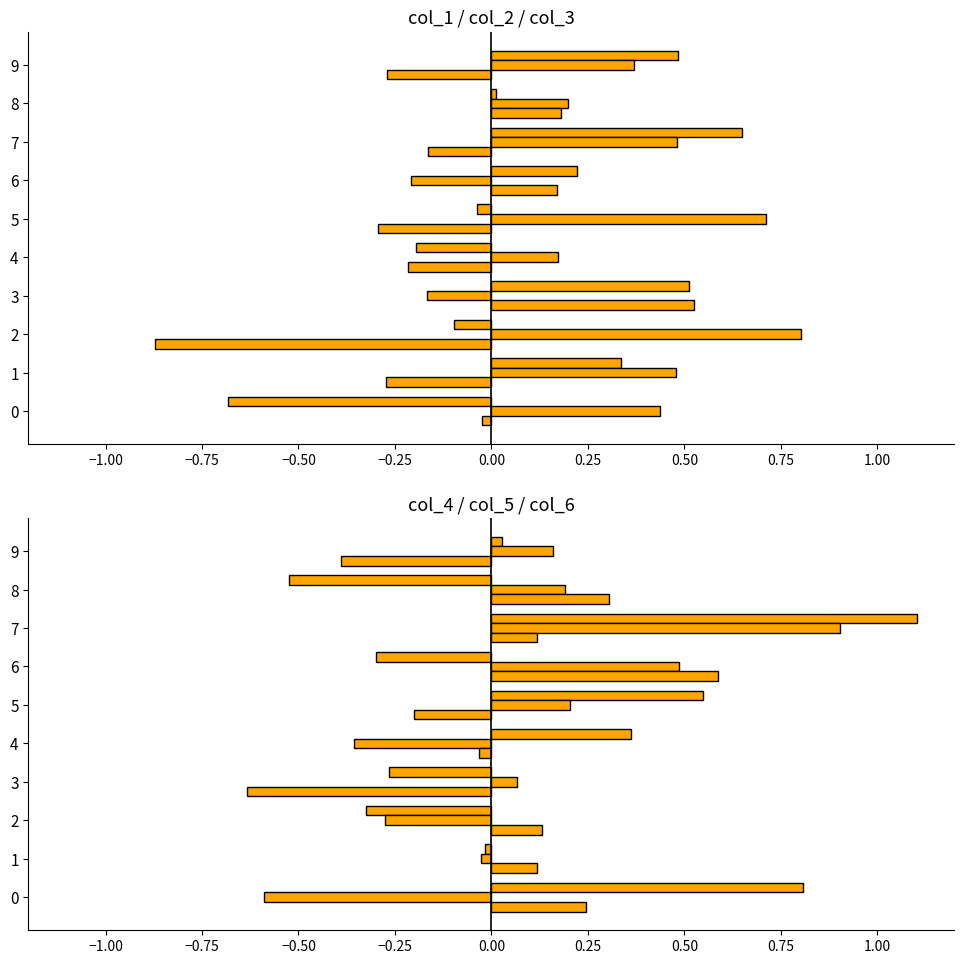

What is the minimum value shown in the chart?

-0.9